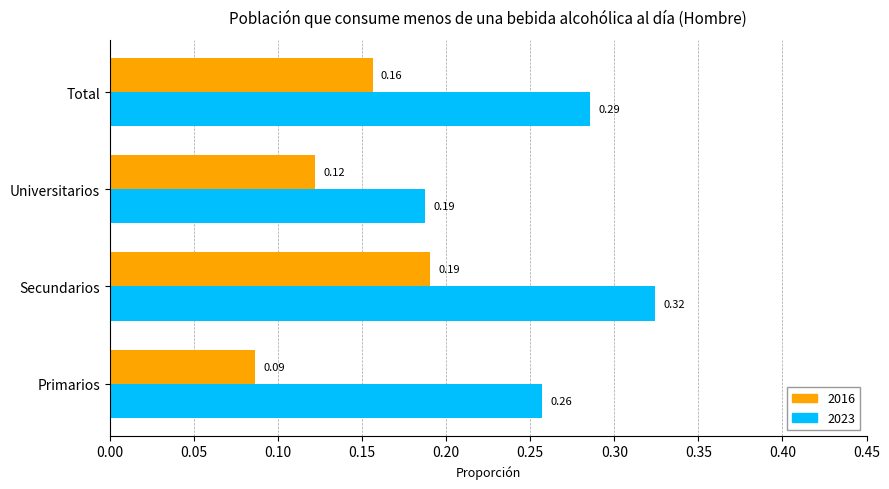

At which label is 2016 closest to 0?

Primarios